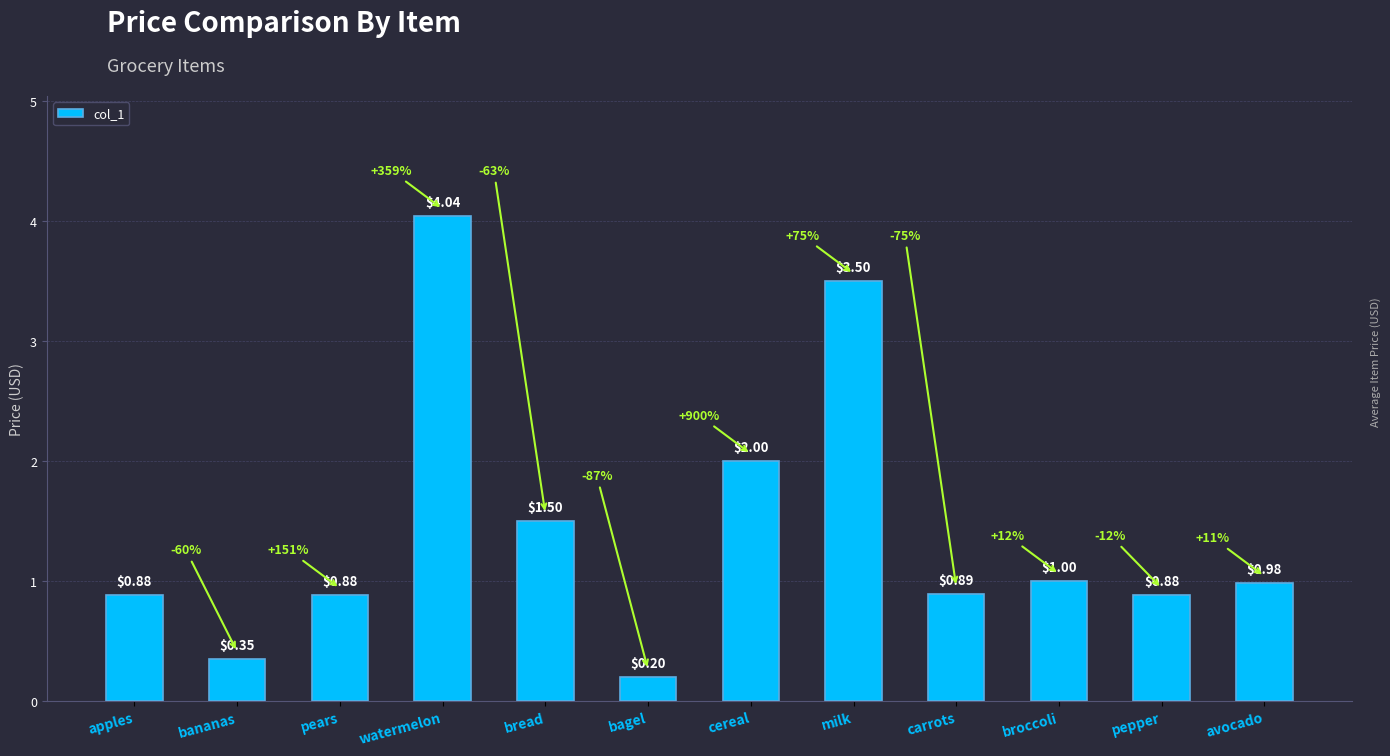

What is the label of the 11th bar from the left?

pepper